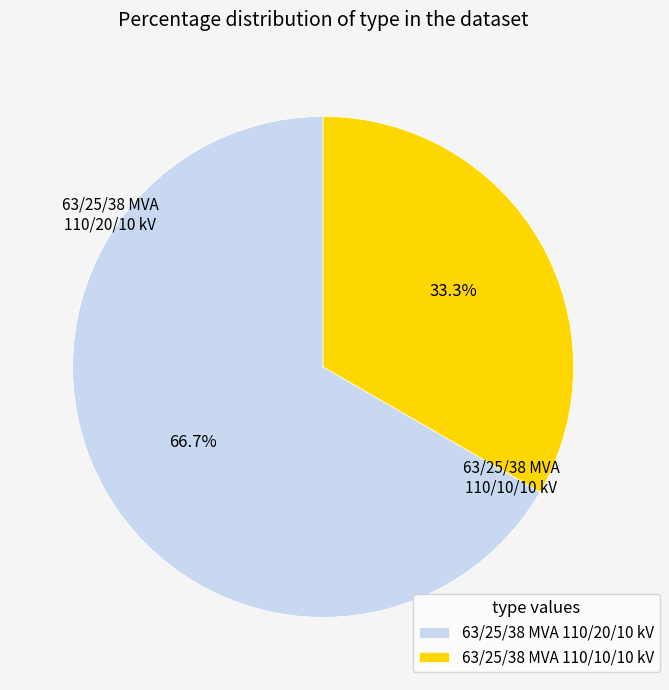

To the nearest percent, what is the combined percentage of 63/25/38 MVA 110/10/10 kV and 63/25/38 MVA 110/20/10 kV?

100%